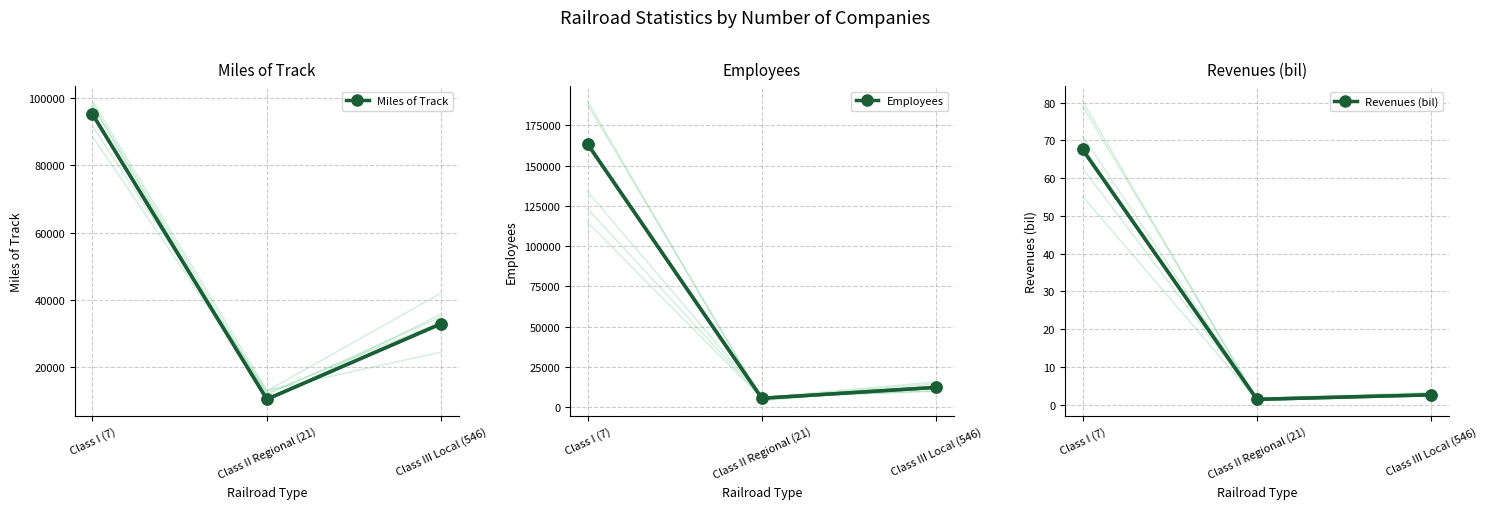

Which series has the largest total across all categories?

Employees